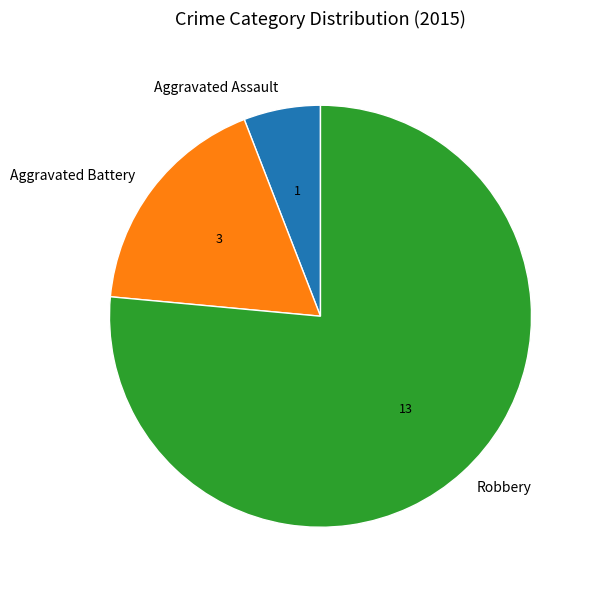

How many segments does this pie chart have?

3